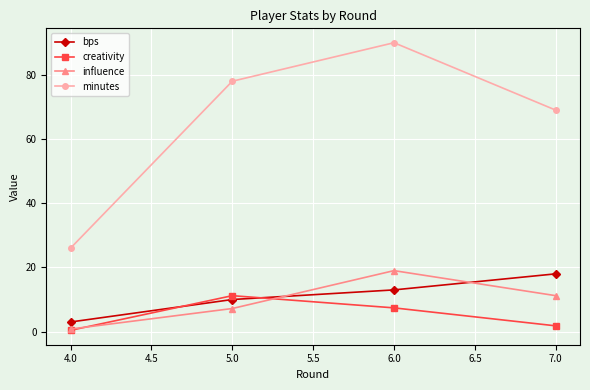

At which label does bps reach its minimum?

4.0